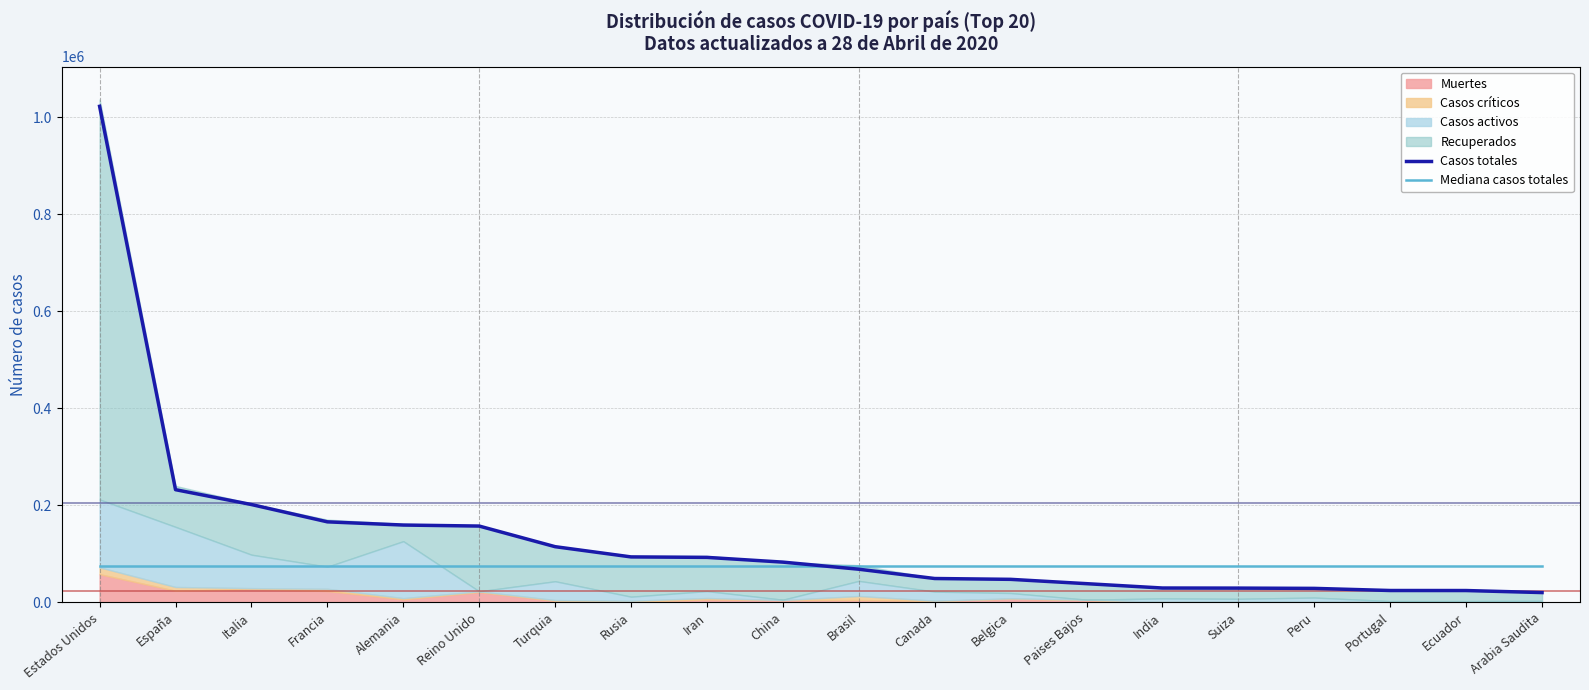

What is the total value across all series at Francia?

241354